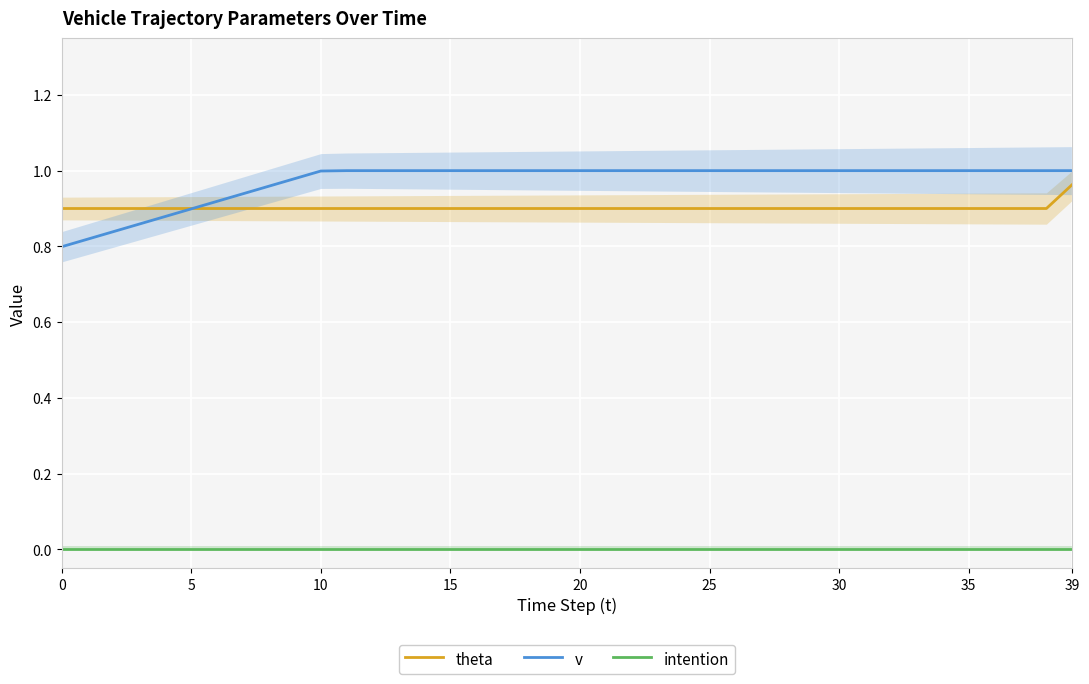

Which series has the largest range (max minus min)?

v